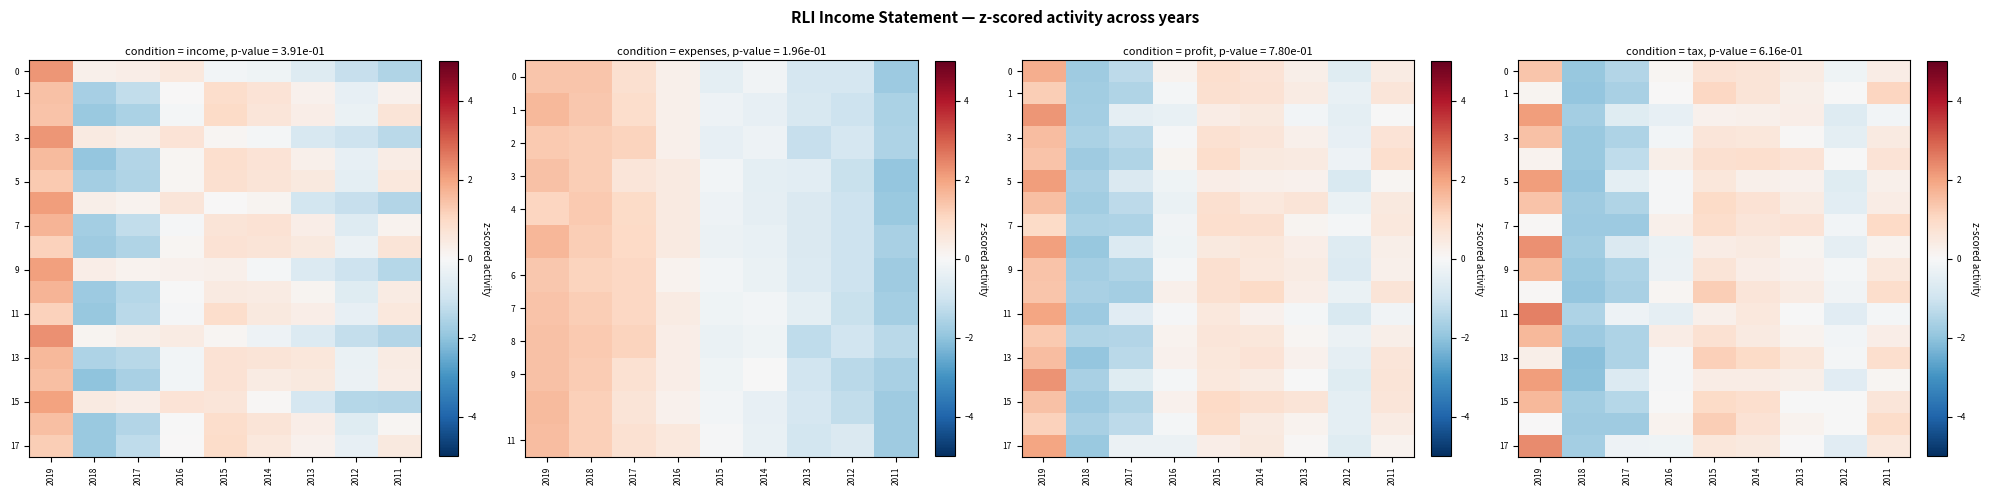

At which label is 0 closest to 0?

2016